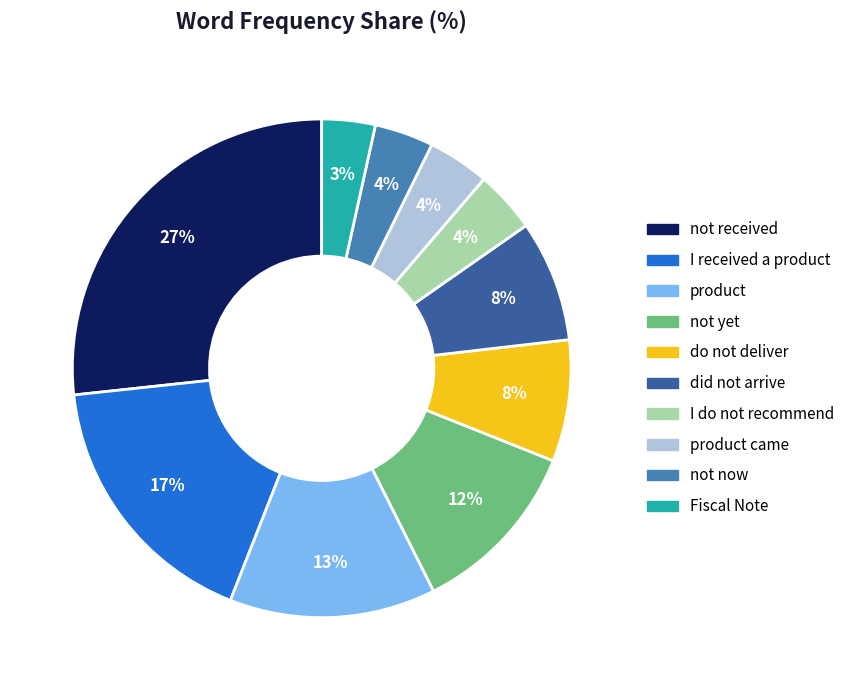

To the nearest percent, what is the average slice percentage?

10%